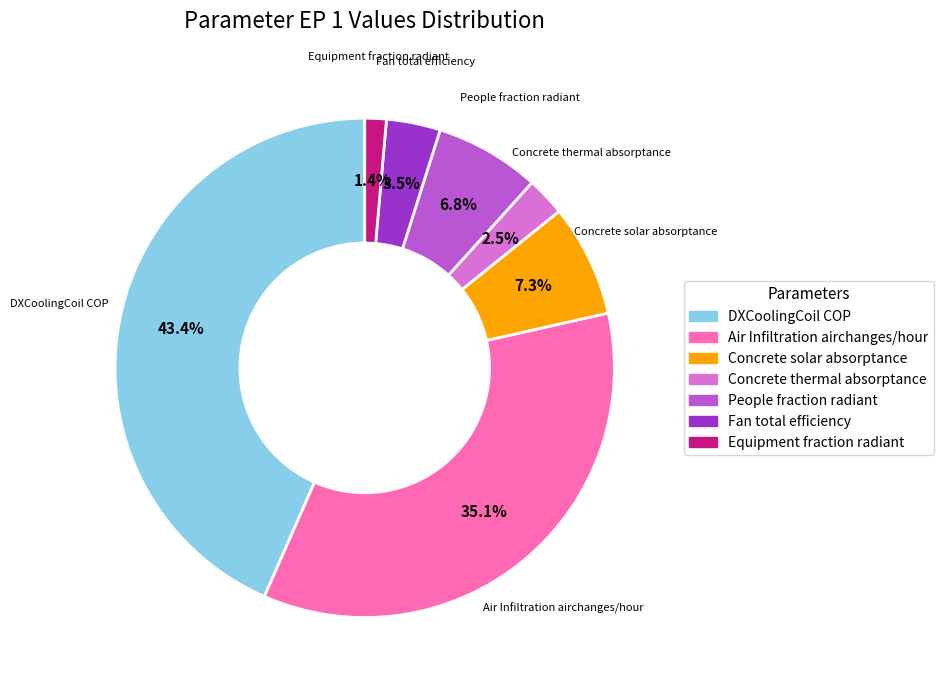

Between Equipment fraction radiant and Concrete solar absorptance, which is larger?

Concrete solar absorptance